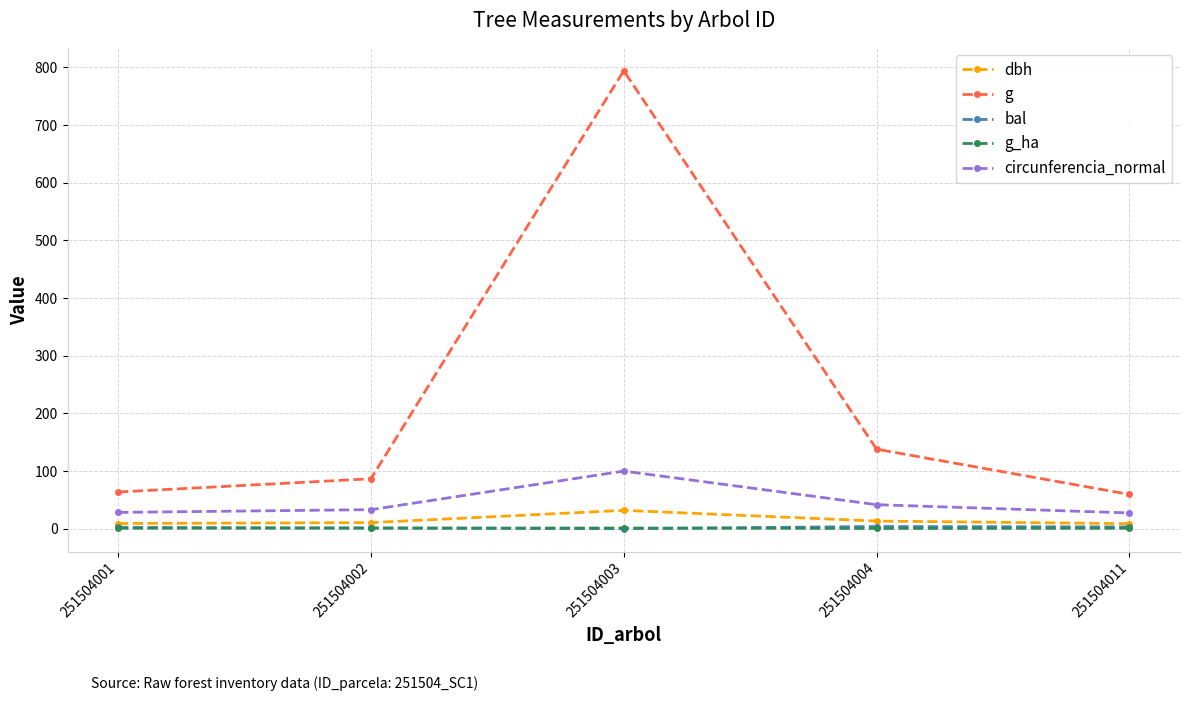

Which series has the largest total across all categories?

g